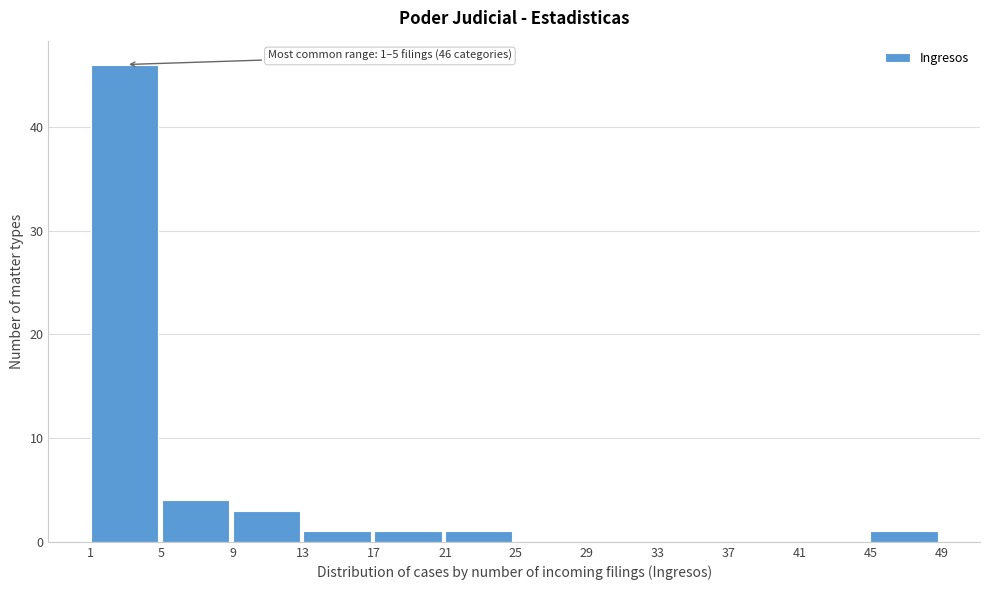

Which range on the x-axis has the tallest bar?

1 to 5